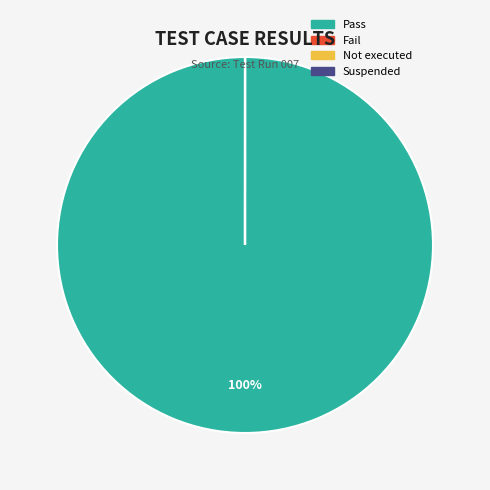

To the nearest percent, what is the average slice percentage?

25%